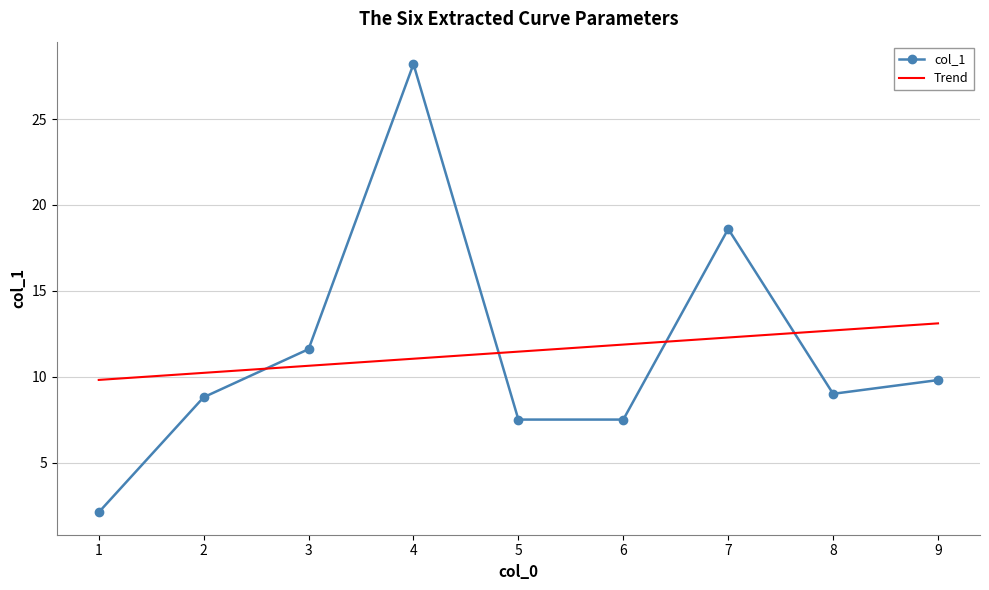

Read the Trend value at 3.

10.6